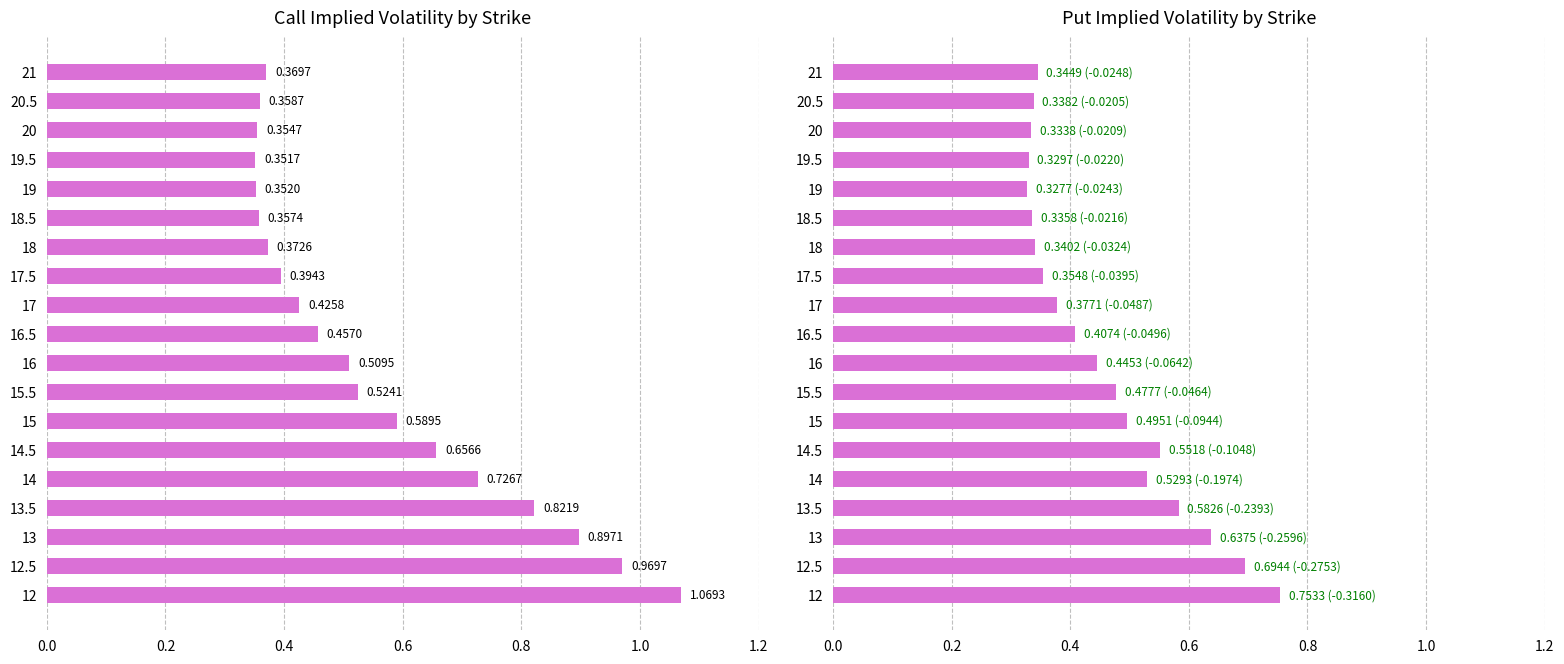

How many distinct data groups are displayed?

2